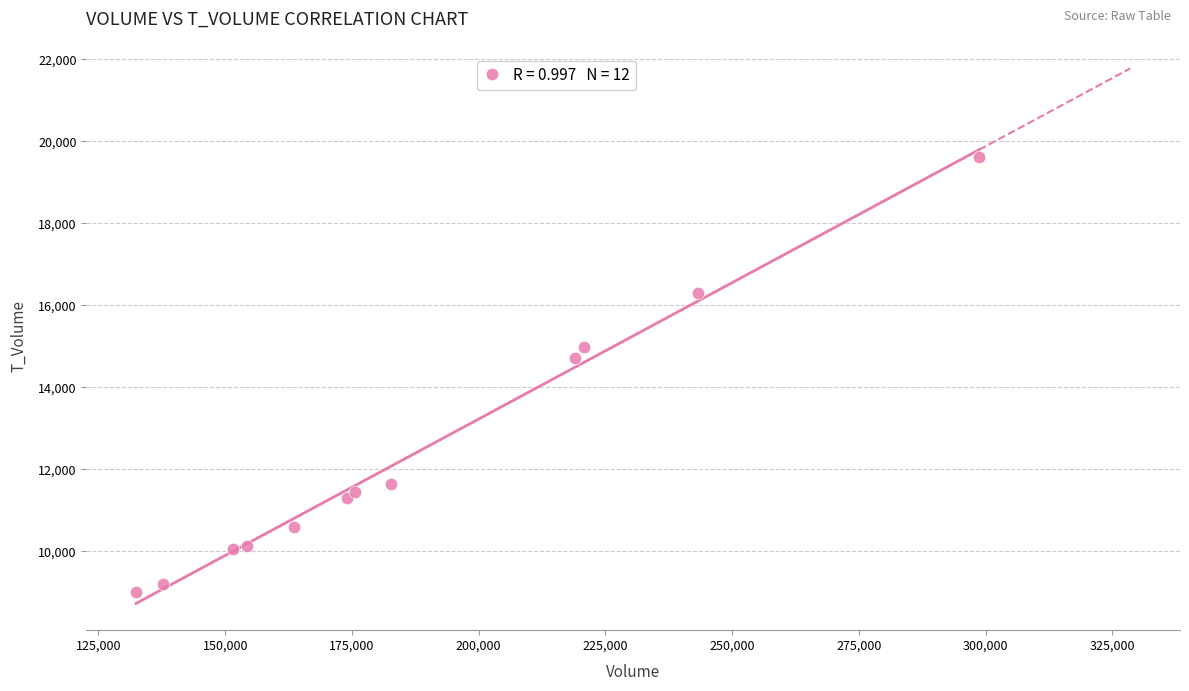

What Y value in the scatter plot is closest to 14307?

14708